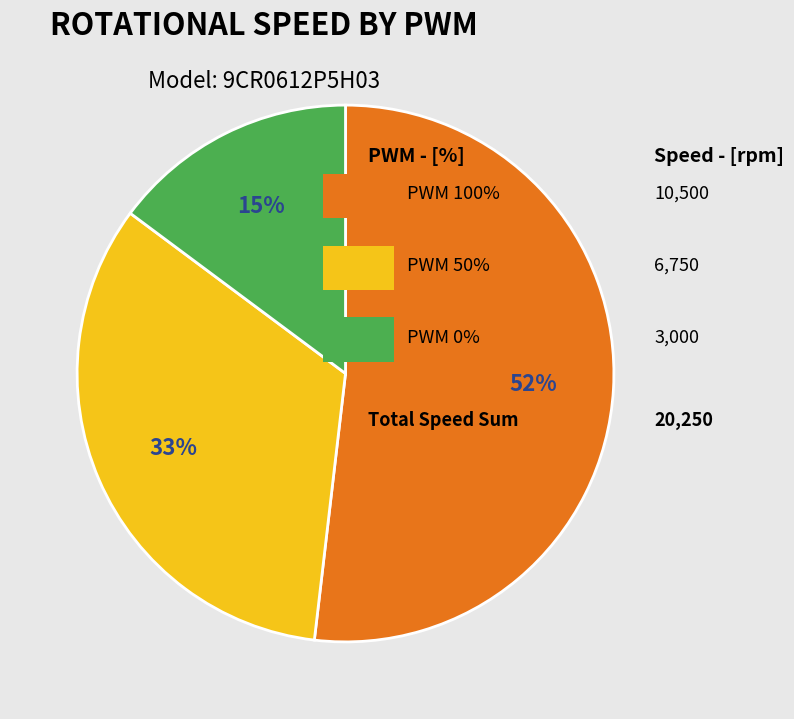

Does any single category account for the majority?

Yes